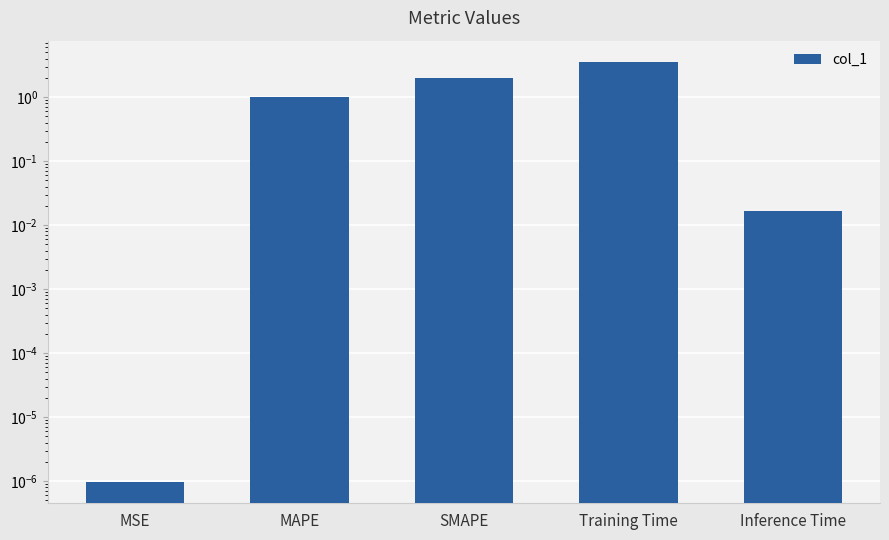

Are the bars horizontal?

No